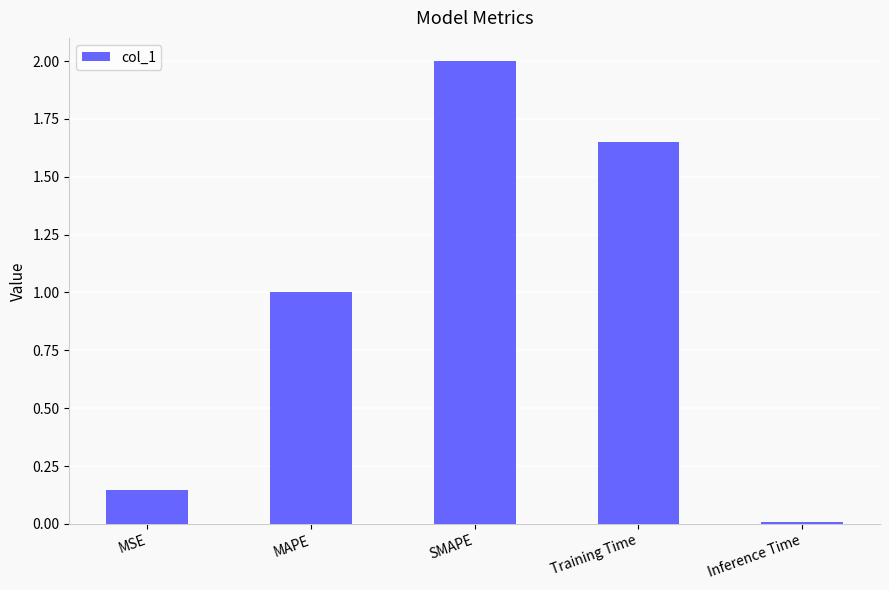

Between SMAPE and MAPE, which is larger?

SMAPE